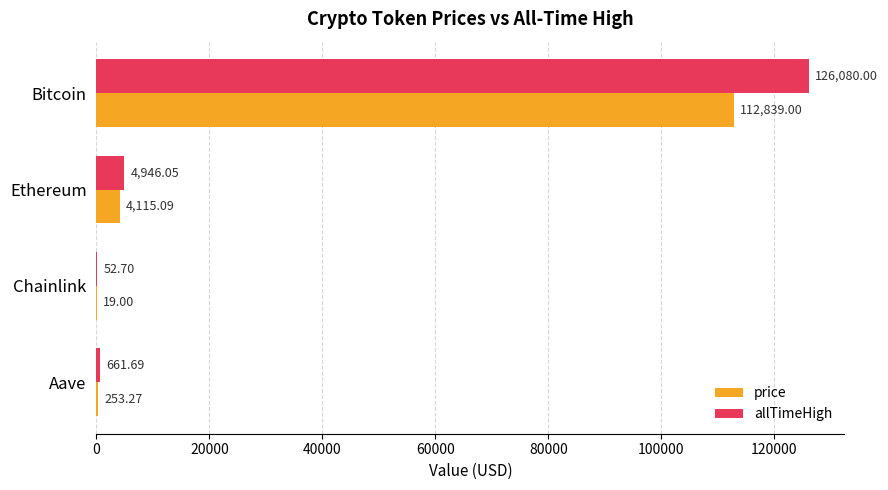

Is the value of price at Bitcoin greater than the value of allTimeHigh at Ethereum?

Yes